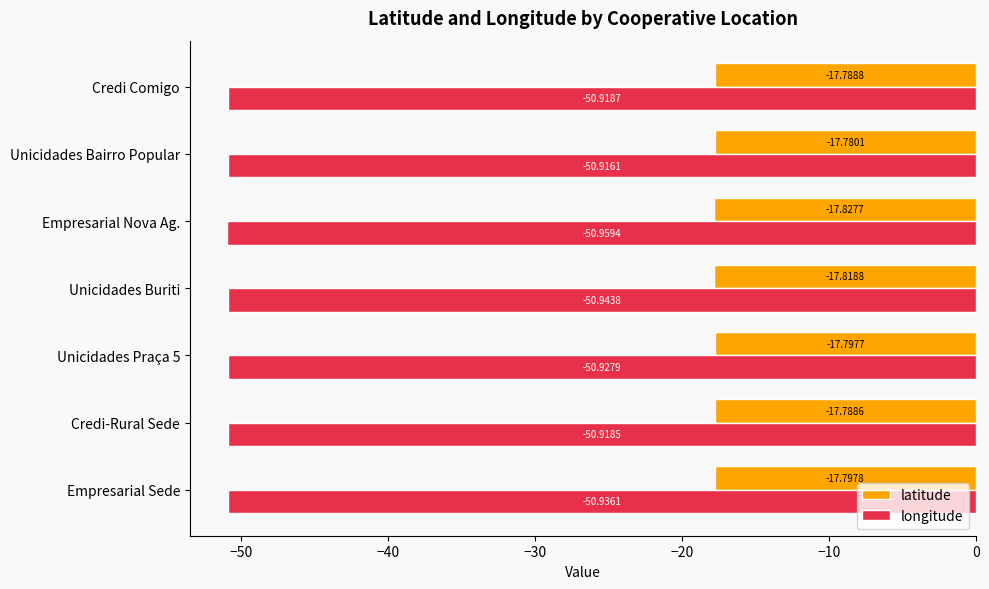

Which series changed the most between Unicidades Praça 5 and Unicidades Bairro Popular?

latitude